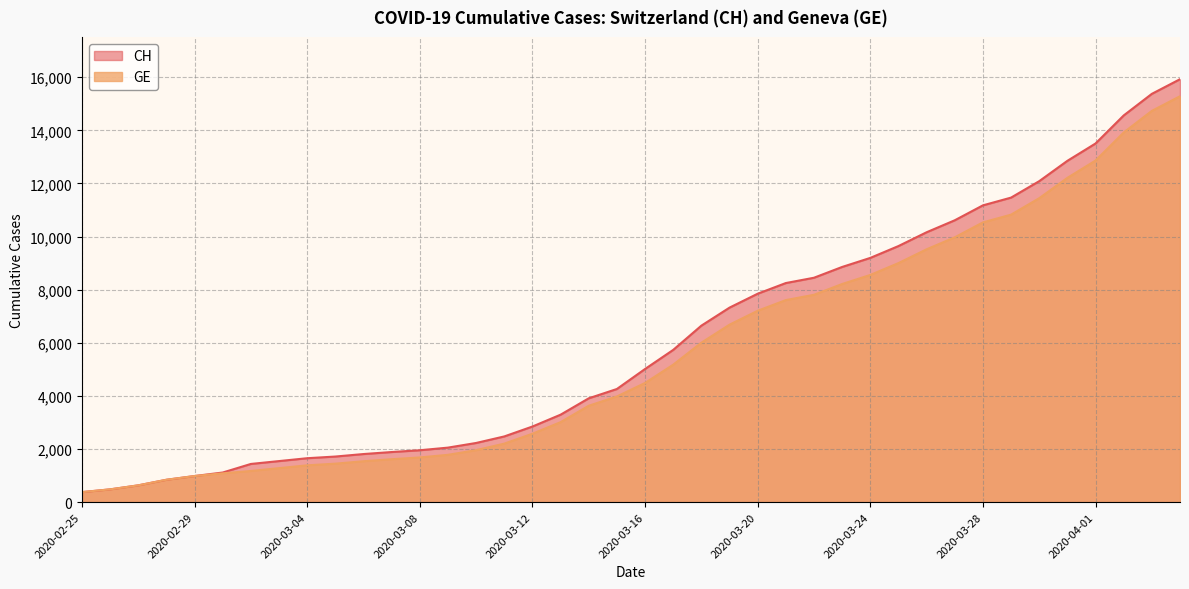

What is the spread (max minus min) of values at 2020-03-12?

271